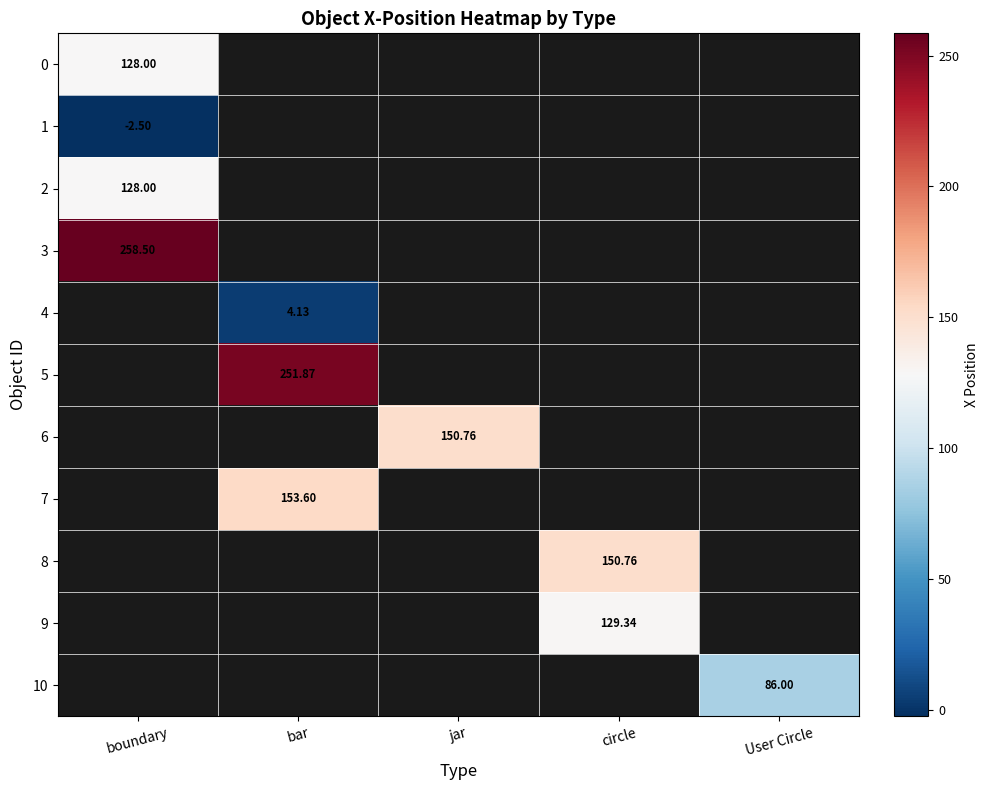

What is the minimum value shown in the chart?

-2.5